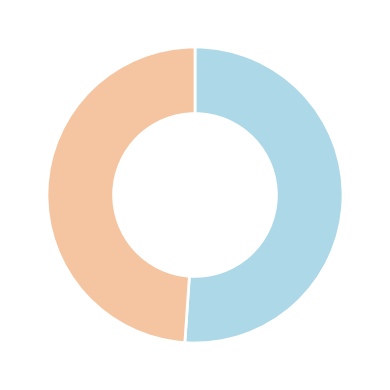

Does any single category account for the majority?

Yes